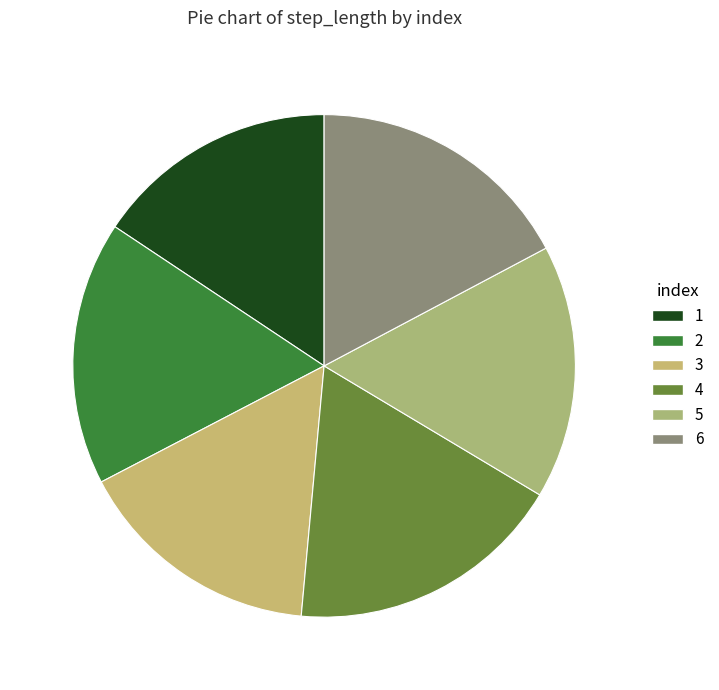

To the nearest percent, what is the difference between the largest and smallest slice percentages?

2%